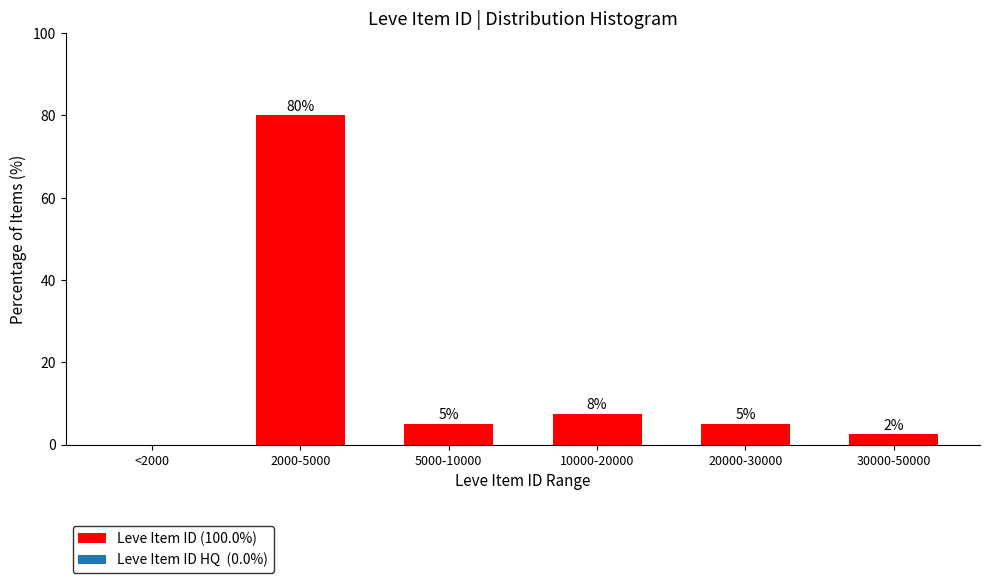

Is it true that the value at <2000 is 0.0?

True